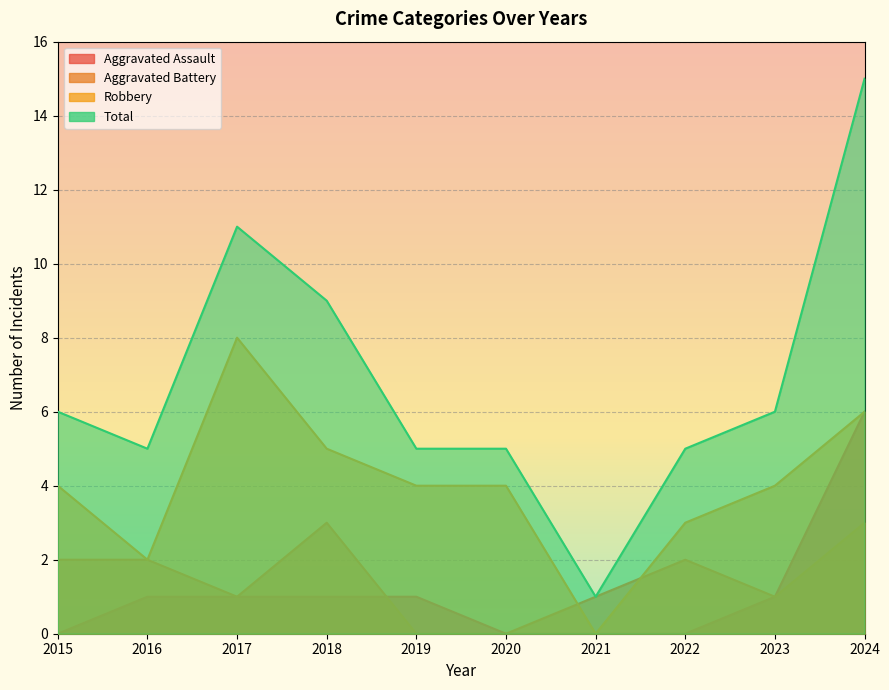

Which has a higher value, 2016 or 2019?

2016